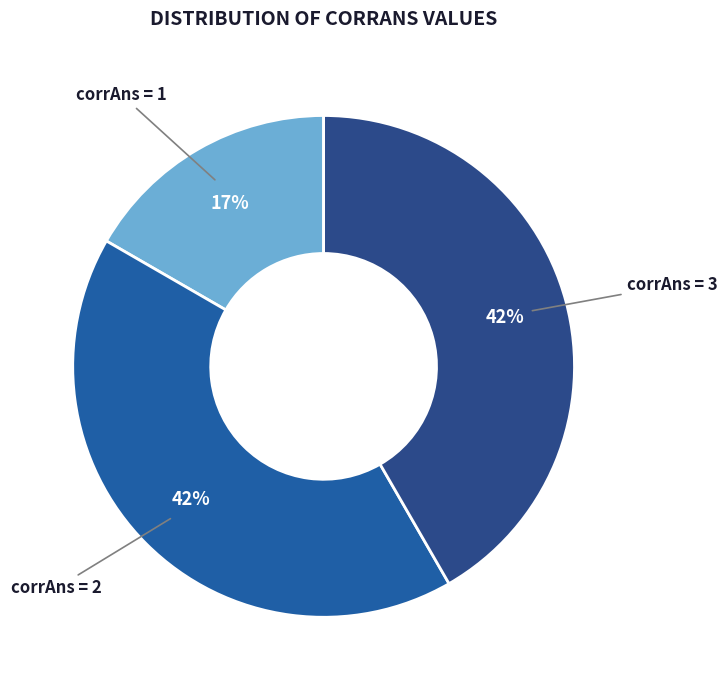

Is the sum of corrAns = 3 and corrAns = 2 greater than half?

Yes